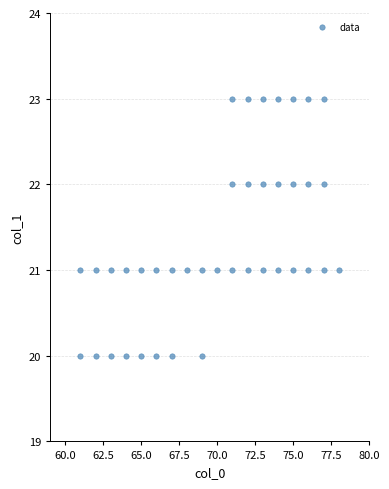

What is the range of Y values (max minus min)?

3